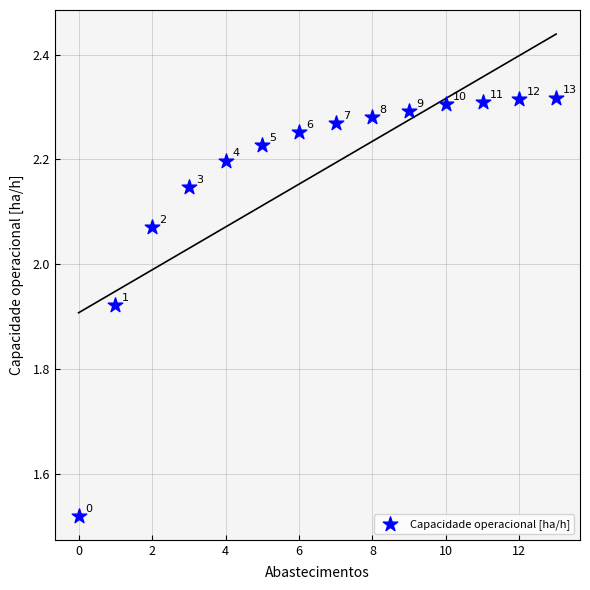

What is the range of Y values (max minus min)?

0.8